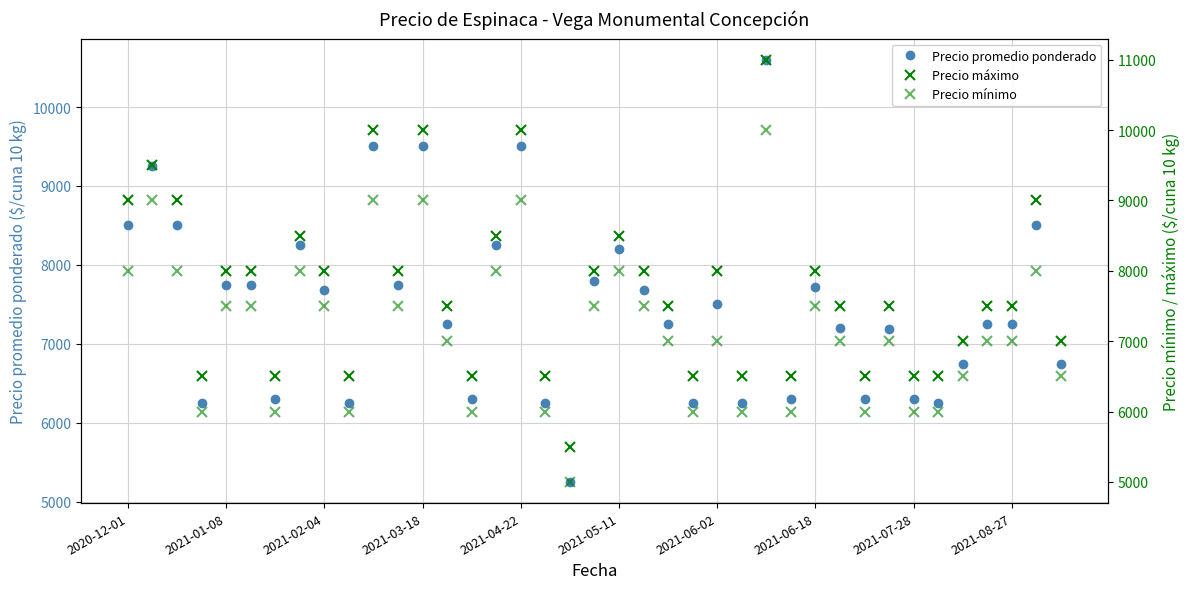

List the series in order of their peak value, highest first.

Precio máximo, Precio promedio ponderado, Precio mínimo